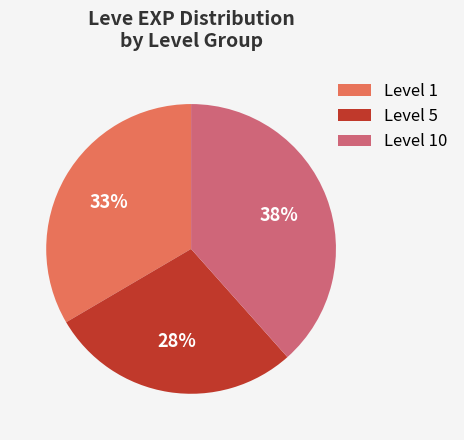

Which slice is the largest?

Level 10